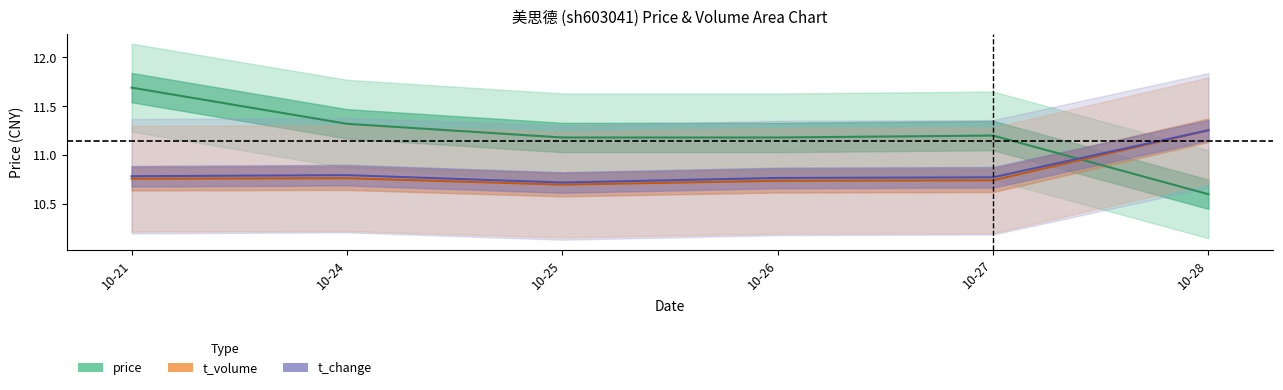

Is the value of volume at 10-25 greater than the value of price at 10-27?

No